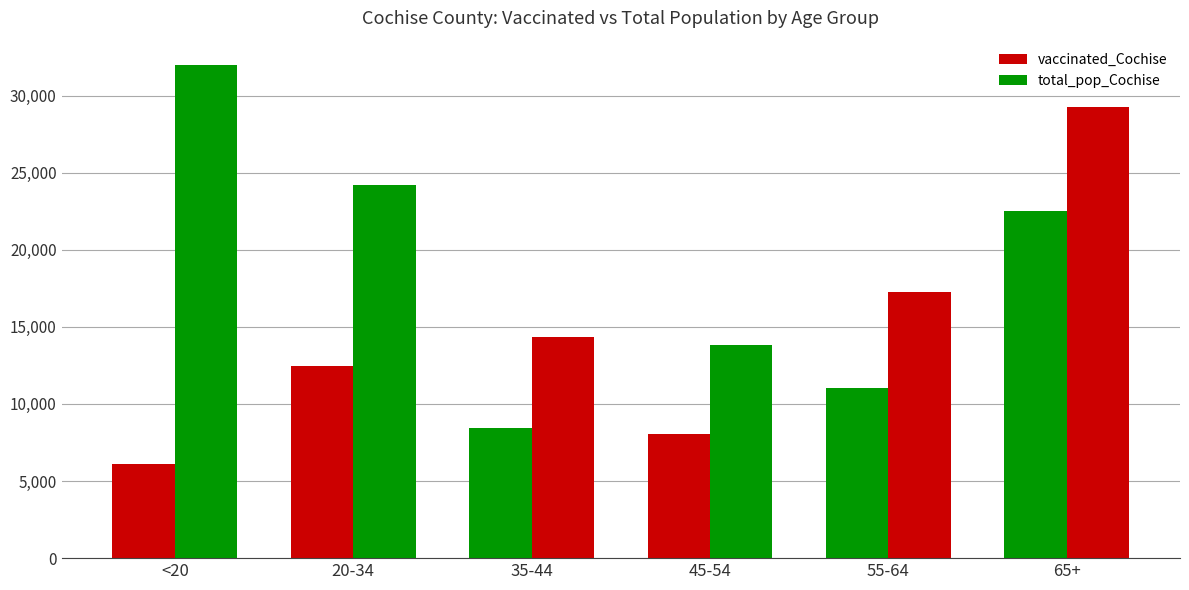

How many bars are there in total?

12